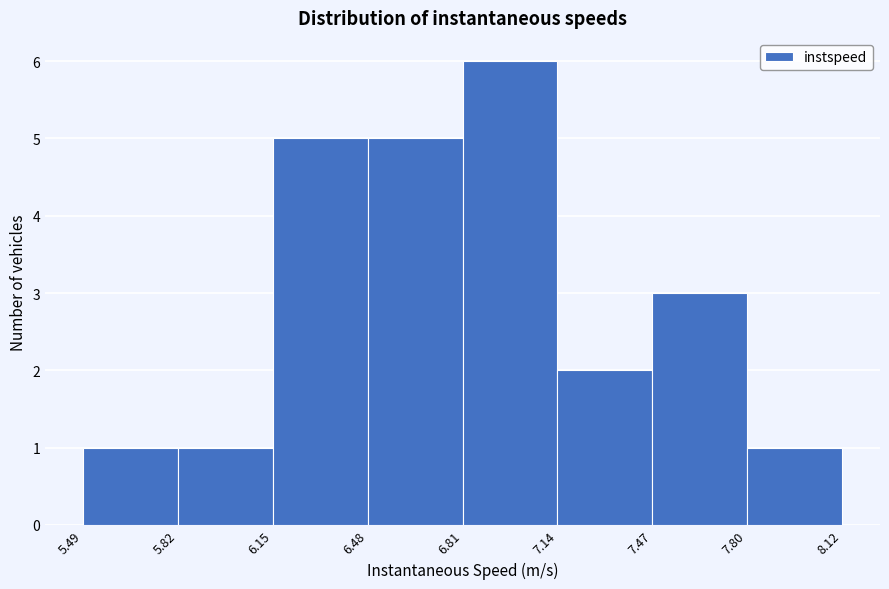

How tall is the bar that spans 5.49 to 5.82 on the x-axis? The values are not printed on the chart, so give them approximately, as read against the axis.

1